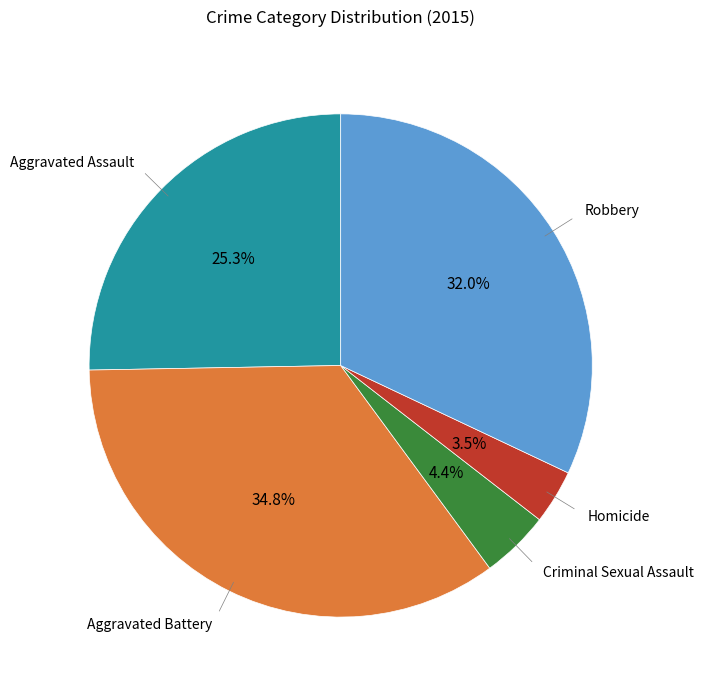

Does any single category account for the majority?

No